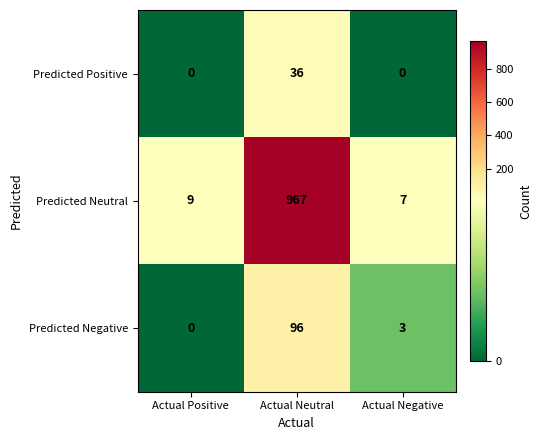

List the labels in order of Predicted Negative value, largest first.

Actual Neutral, Actual Negative, Actual Positive